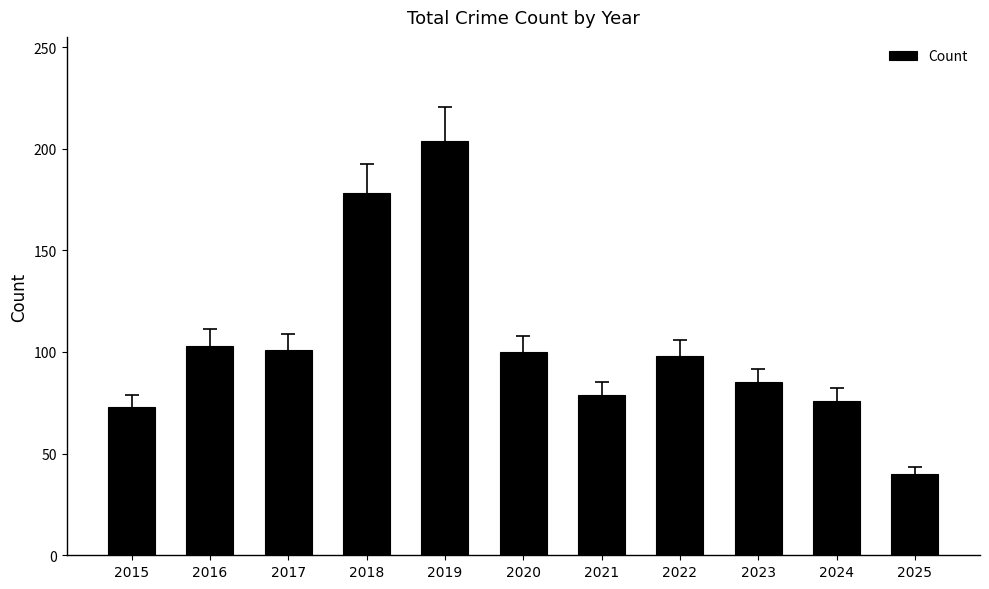

What is the value of the 9th bar from the left?

85